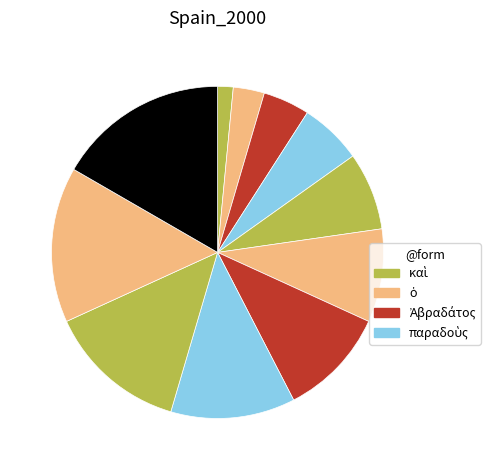

To the nearest percent, what is the difference between the largest and smallest slice percentages?

15%